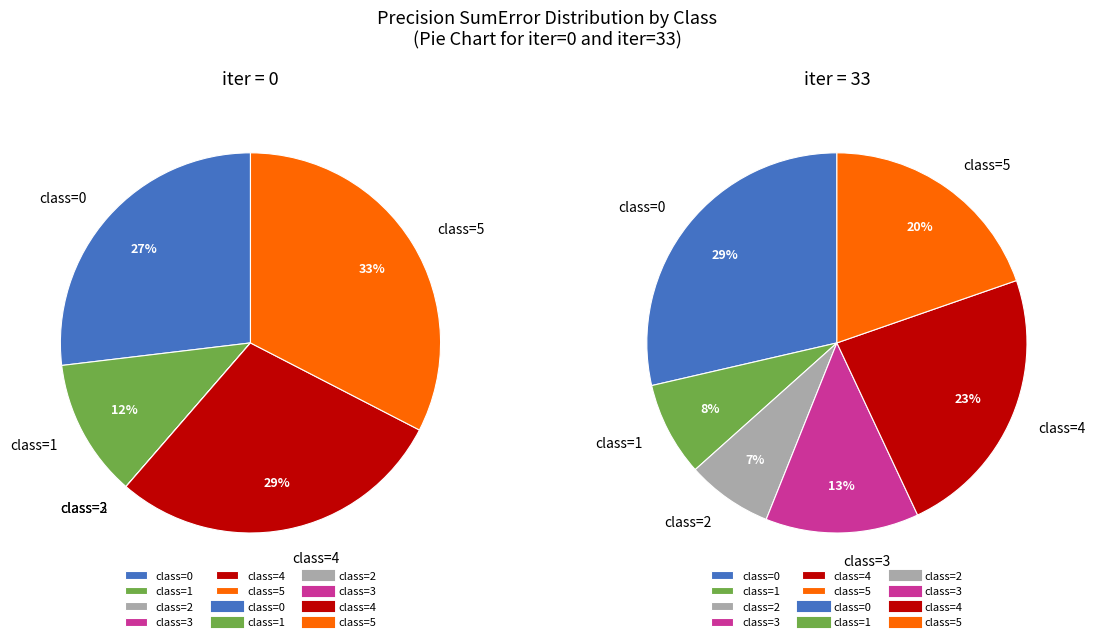

What percentage is NOT represented by iter=33?

36.2%